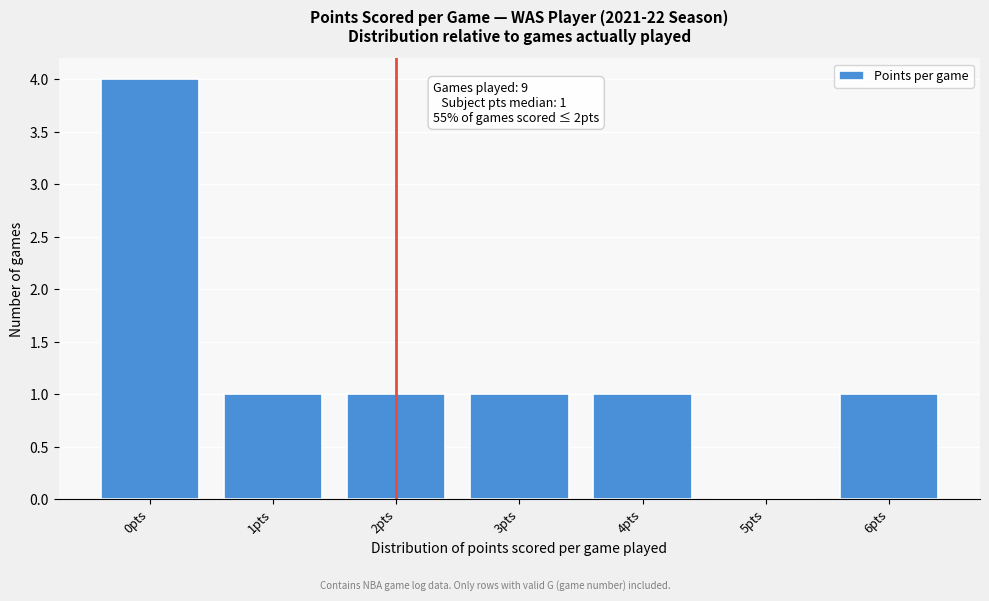

Reading right to left, what are all the values shown in this chart?

6pts=1	5pts=0	4pts=1	3pts=1	2pts=1	1pts=1	0pts=4